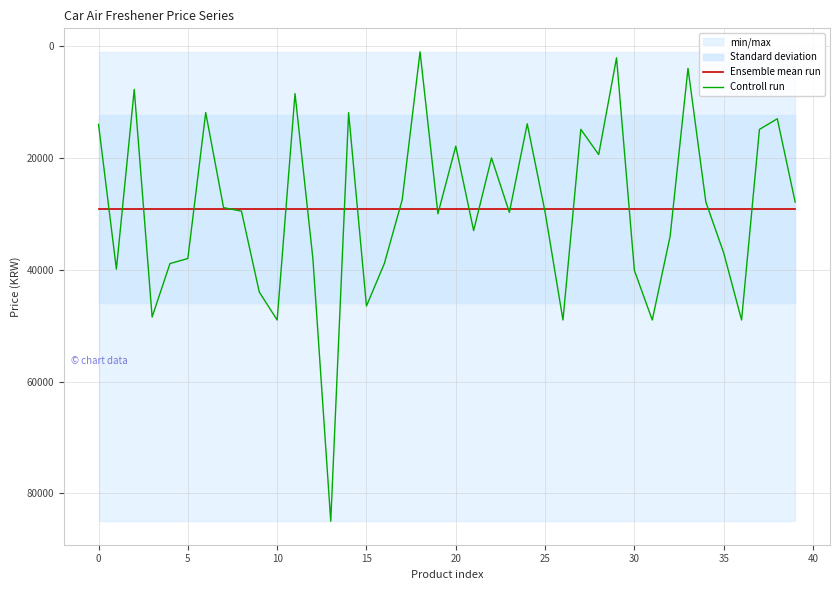

True or false: Controll run has a value of 18194.4 at 38.

False